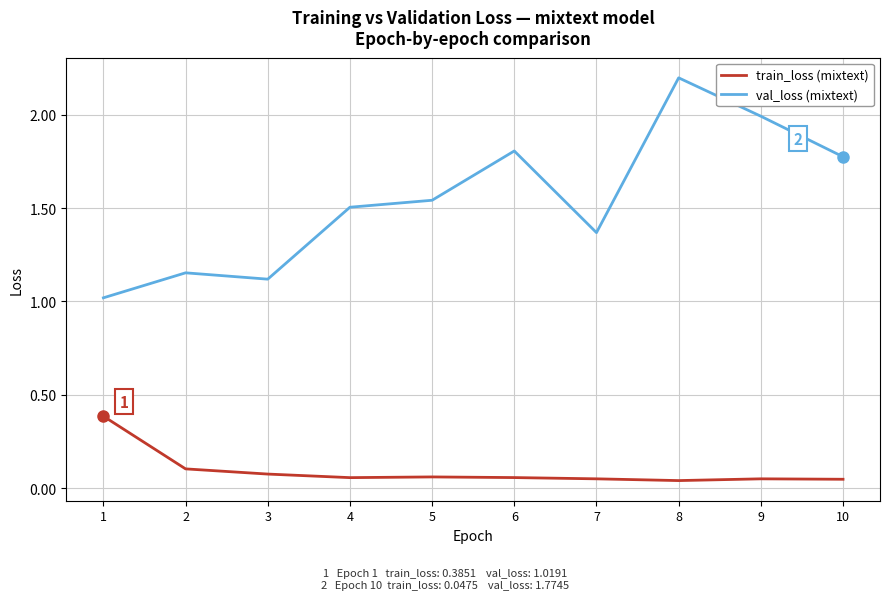

Which series has the largest total across all categories?

val_loss (mixtext)